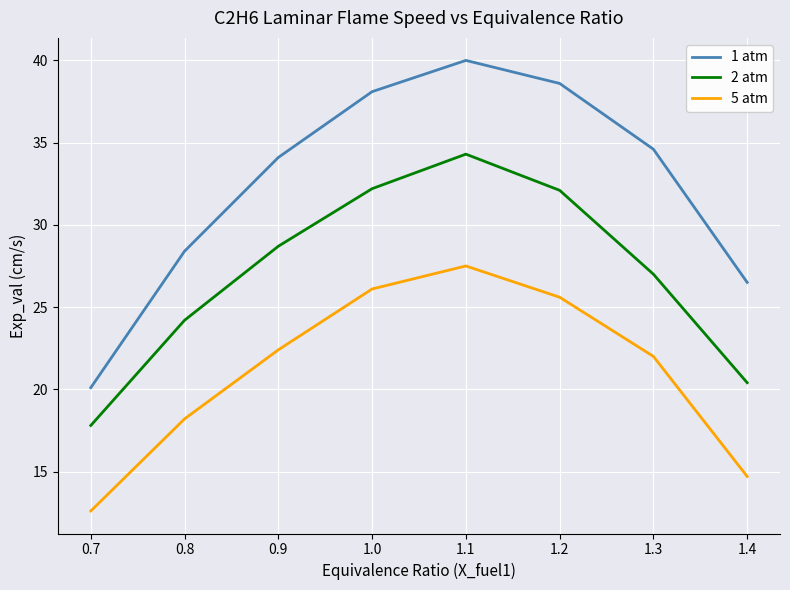

Read the 2 atm value at 0.7.

17.8